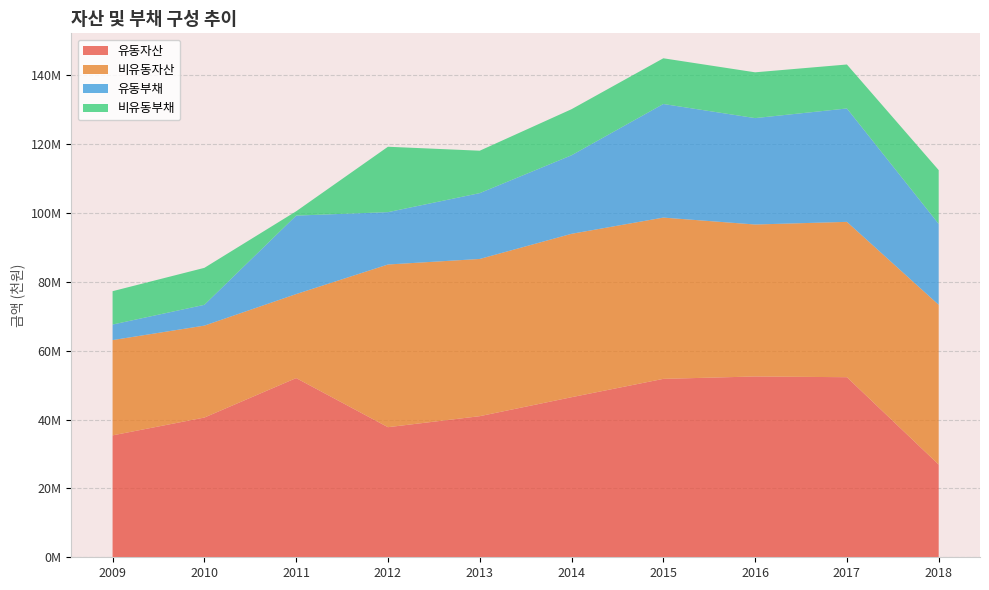

Reading right to left, transcribe all the data shown in this chart.

유동자산: 2018=26918996	2017=52301578	2016=52513756	2015=51816937	2014=46490874	2013=40982748	2012=37783741	2011=52047974	2010=40582224	2009=35406009
비유동자산: 2018=46410320	2017=45118370	2016=44137245	2015=46842970	2014=47458035	2013=45663872	2012=47250382	2011=24395853	2010=26701958	2009=27673845
유동부채: 2018=23494051	2017=32935945	2016=30903815	2015=32993034	2014=22811024	2013=19120974	2012=15207907	2011=22794881	2010=6040601	2009=4520732
비유동부채: 2018=15621585	2017=12770126	2016=13298875	2015=13276233	2014=13378483	2013=12317254	2012=18992203	2011=1253257	2010=10736519	2009=9684833